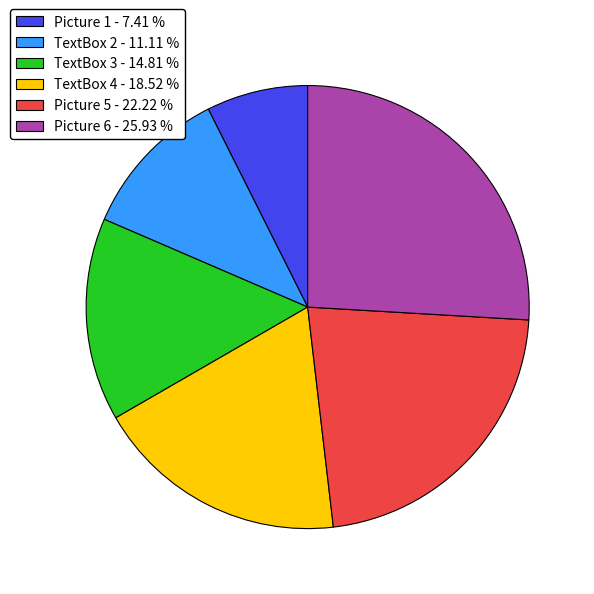

What is the ratio of the value at Picture 6 - 25.93 % to the value at TextBox 4 - 18.52 %?

1.4